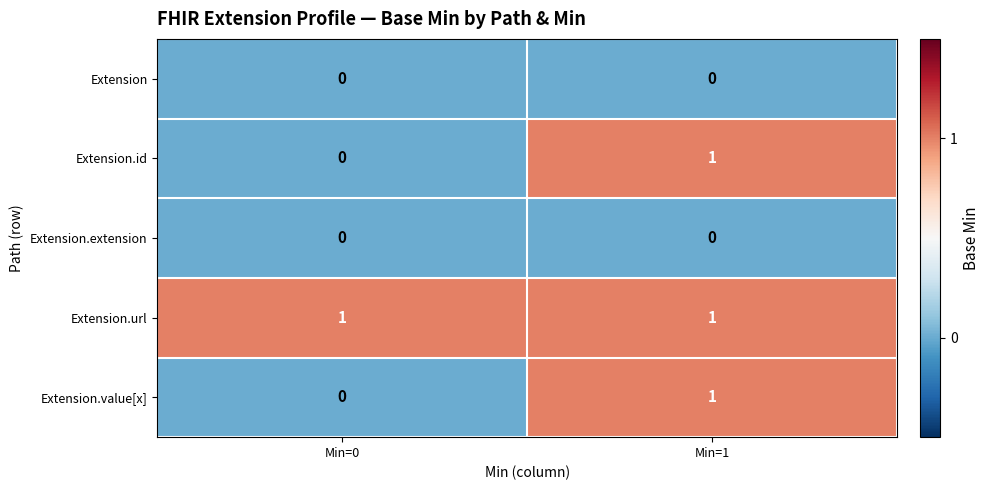

Reading left to right, what are all the values shown in this chart?

Extension: 0	0
Extension.id: 0	1
Extension.extension: 0	0
Extension.url: 1	1
Extension.value[x]: 0	1